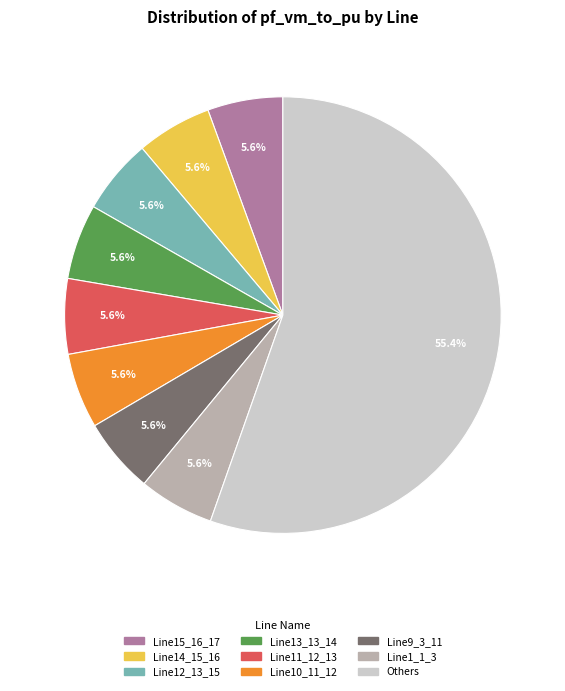

Does any single category account for the majority?

Yes